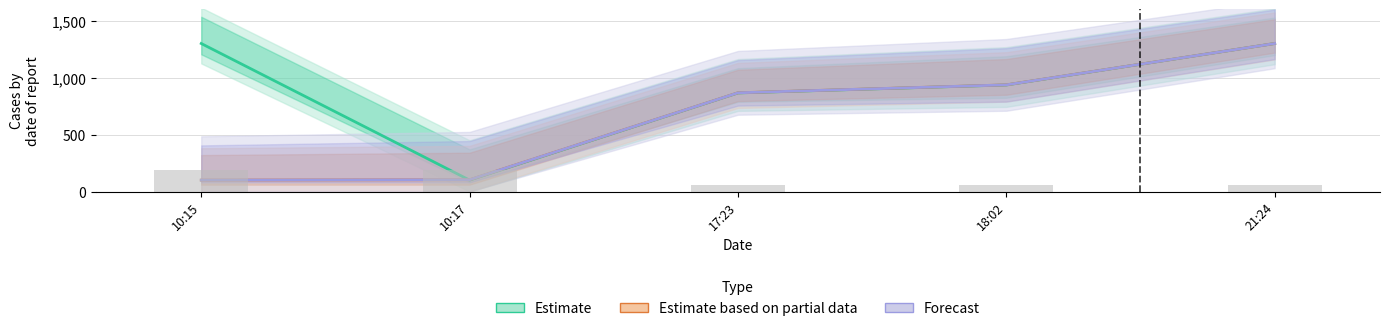

At how many categories does at least one series exceed 361?

4